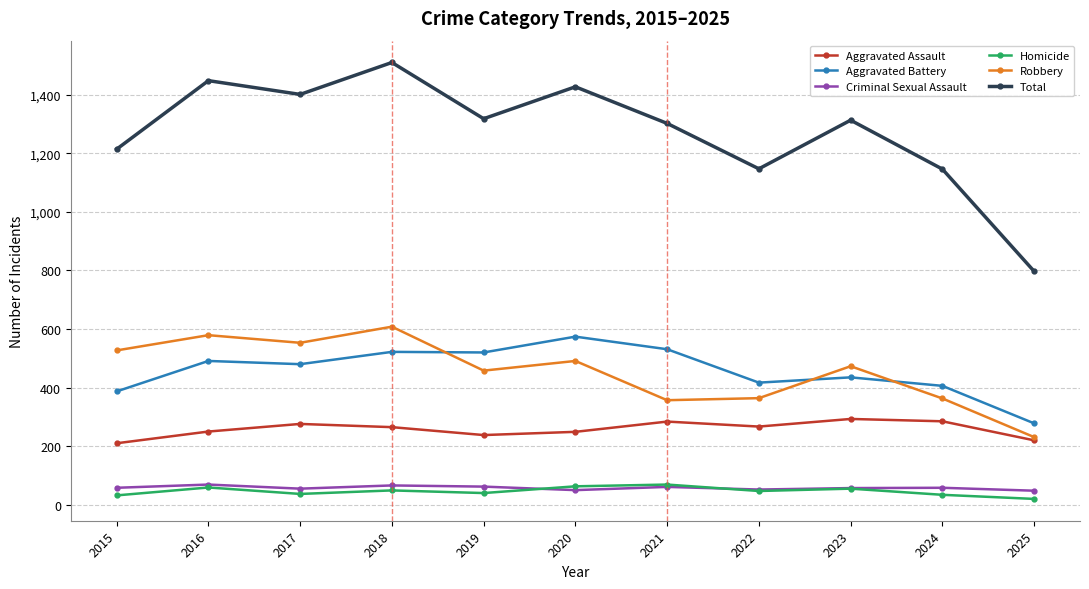

What is the difference between the second highest and second lowest values in the Aggravated Battery series?

144